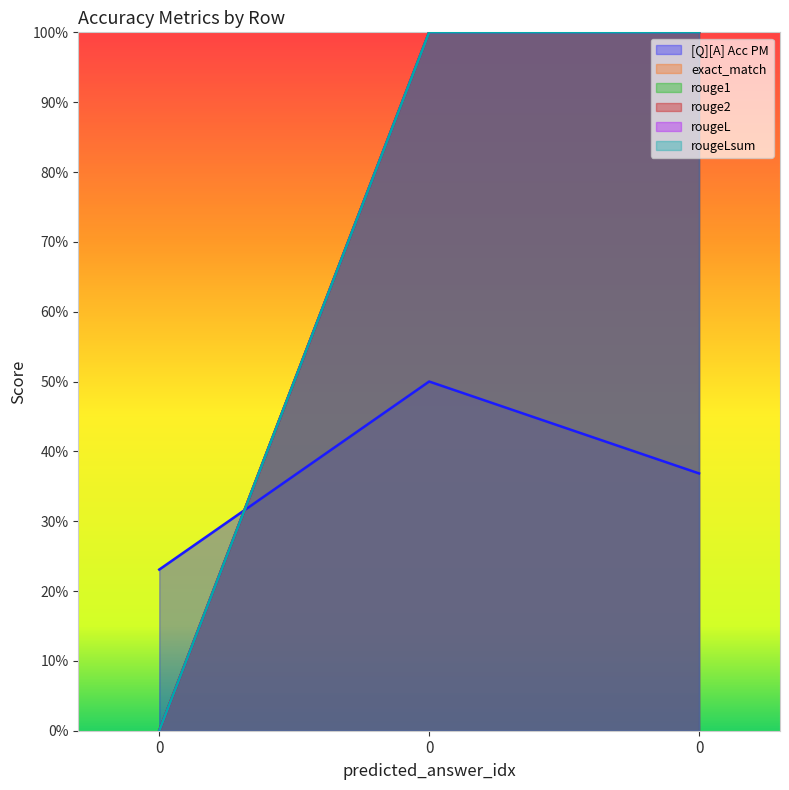

What are all the series names shown in the legend?

[Q][A] Acc PM, exact_match, rouge1, rouge2, rougeL, rougeLsum